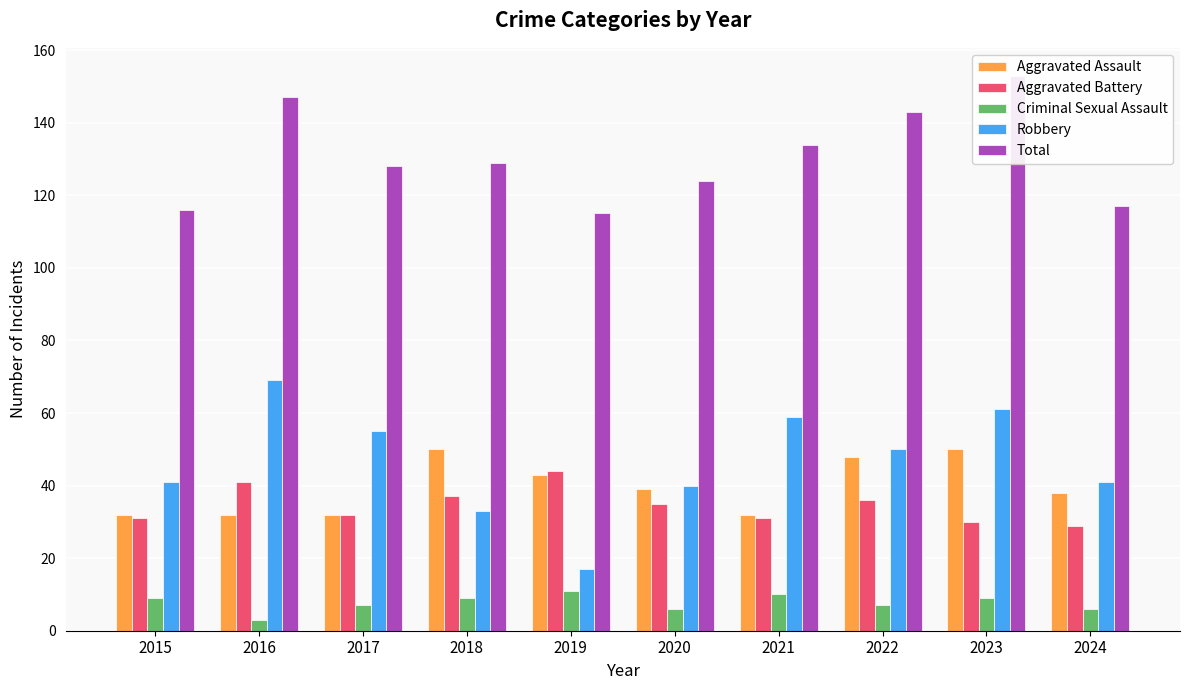

What is the smallest value displayed?

3